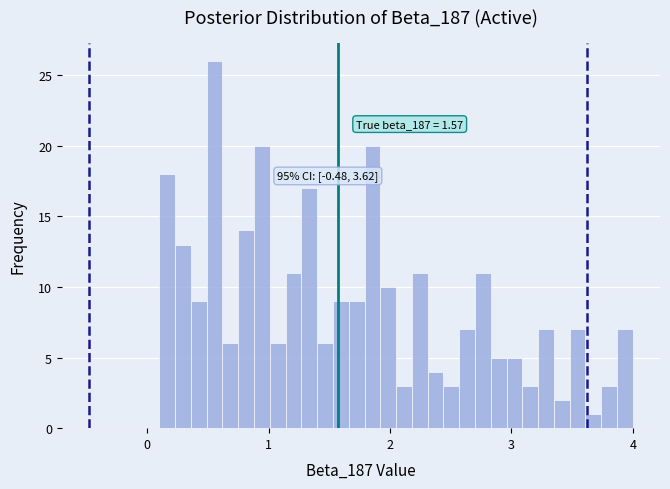

Around what value on the x-axis is the tallest bar? Give the approximate position of its centre, as read against the axis.

0.6